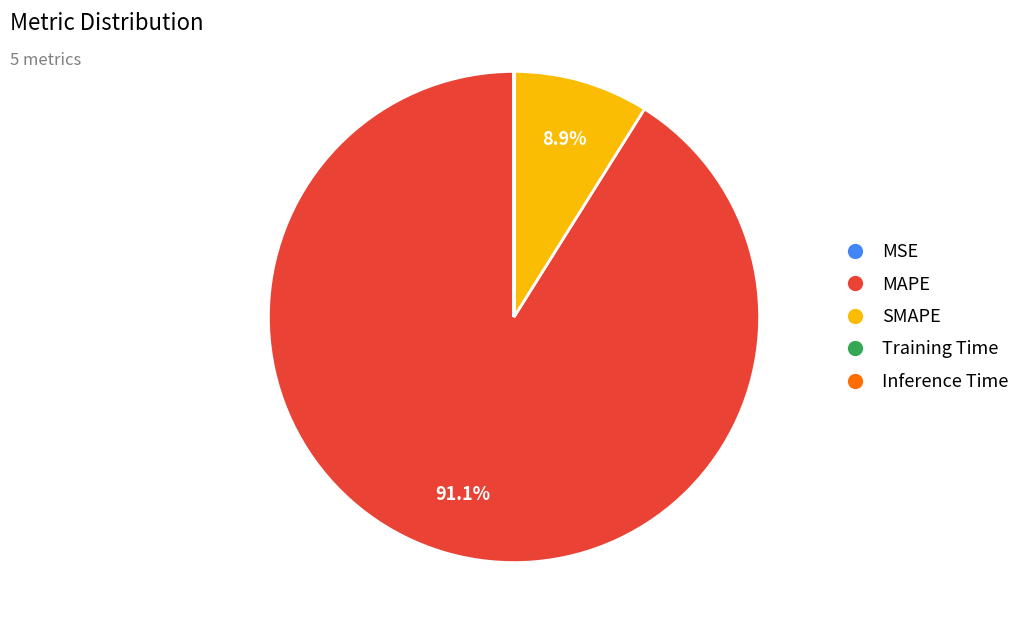

What percentage is NOT represented by MAPE?

8.9%